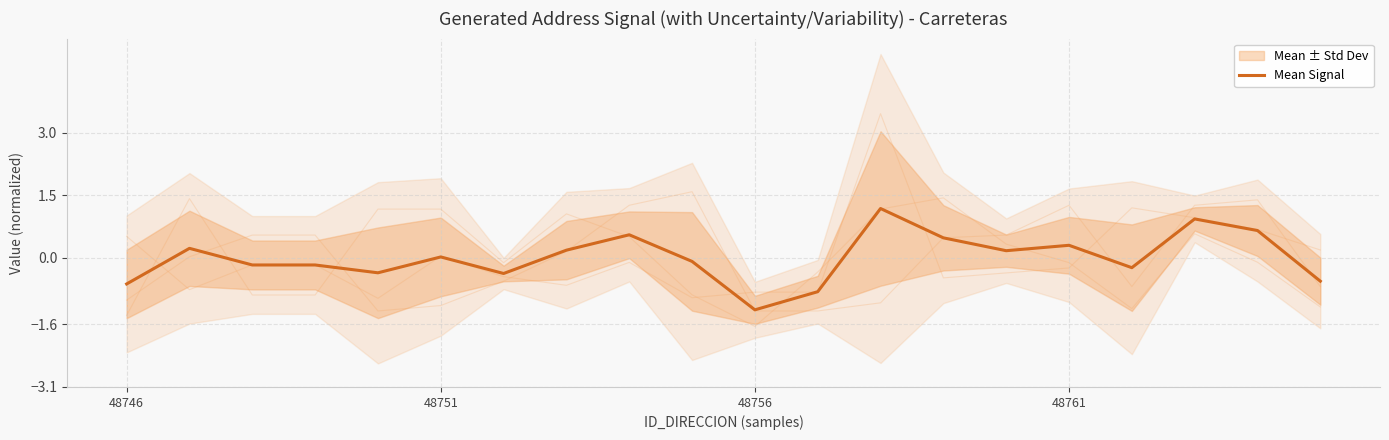

What is the difference between the second highest and second lowest values?

1.7